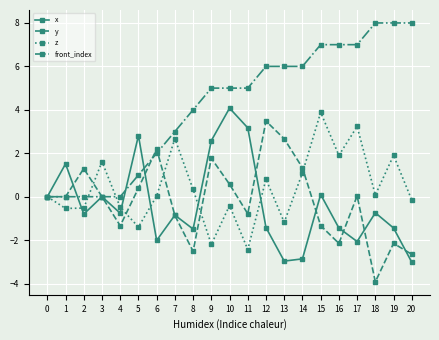

Which series has the largest total across all categories?

front_index